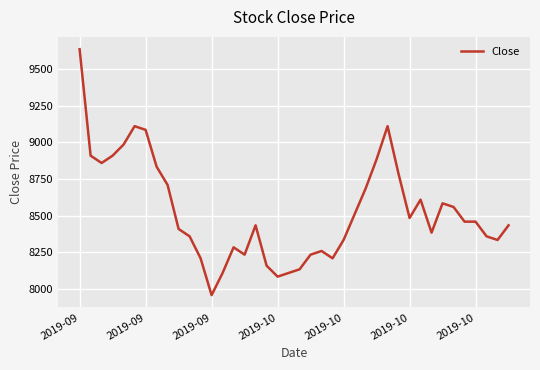

Count the number of categories in the chart.

40